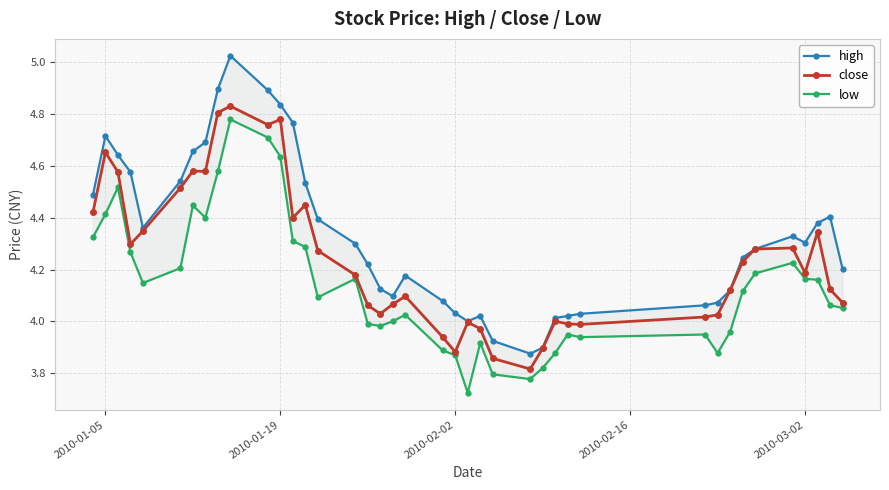

The value of close at 2010-02-02 is 6.1. True or false?

False